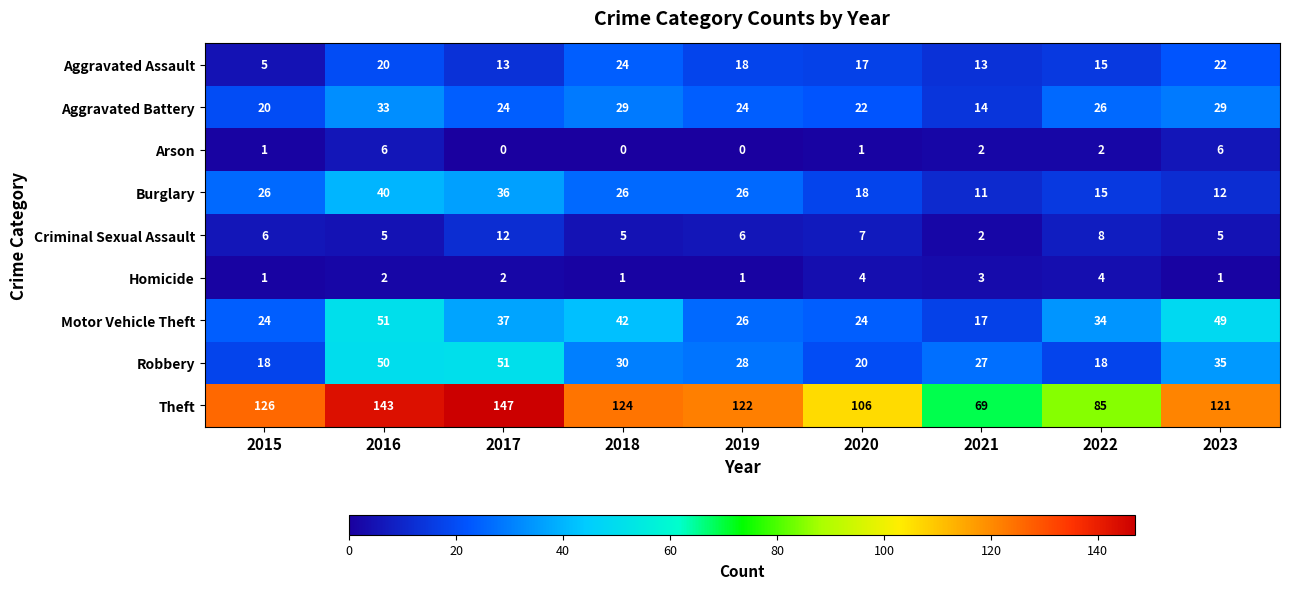

What value does the Motor Vehicle Theft series have at 2016, to the nearest 5?

50